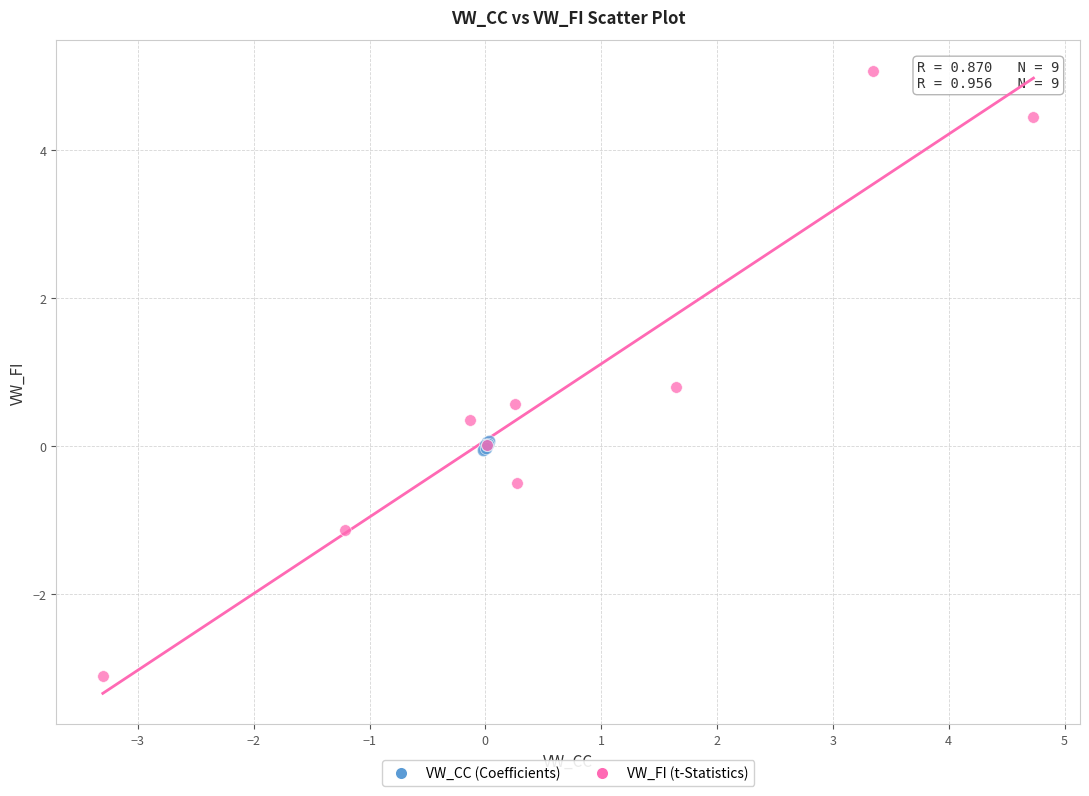

Which series reaches the minimum Y coordinate?

VW_FI (t-Statistics)